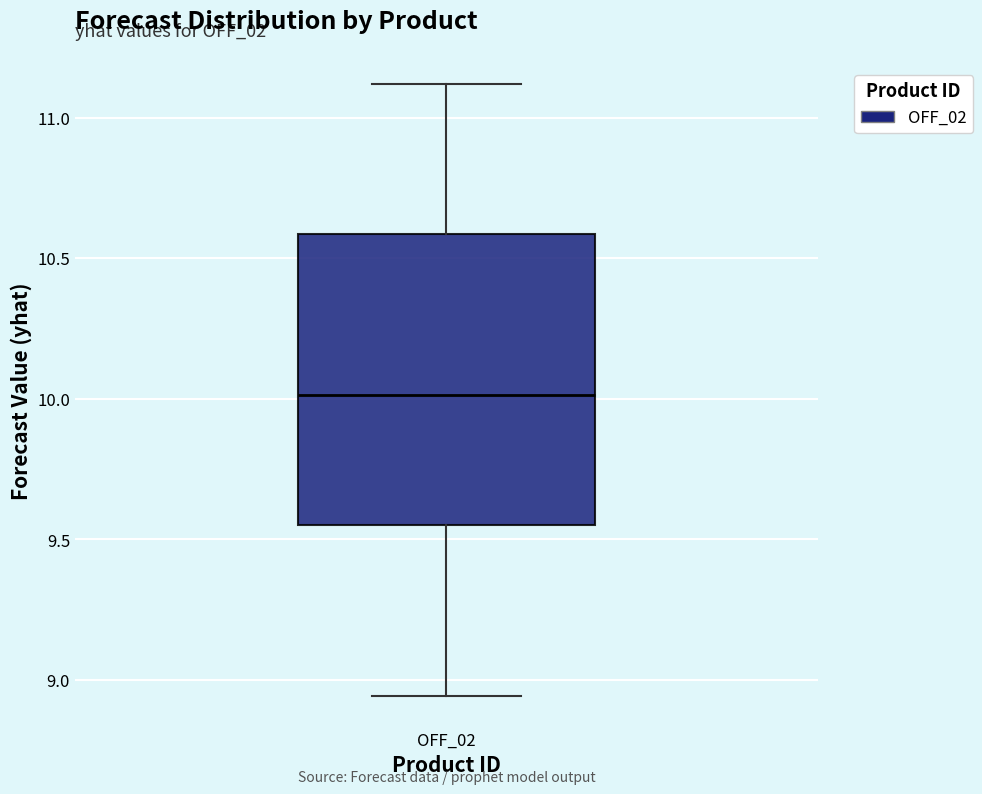

Where is the lower edge of the box for OFF_02 on the y-axis? The values are not printed on the chart, so give them approximately, as read against the axis.

9.55